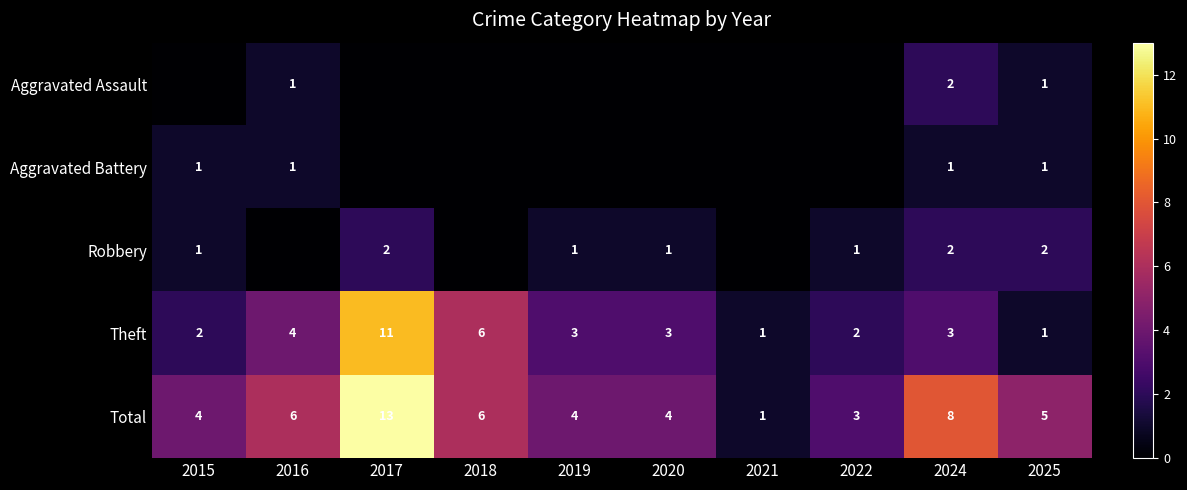

What is the greatest value displayed?

13